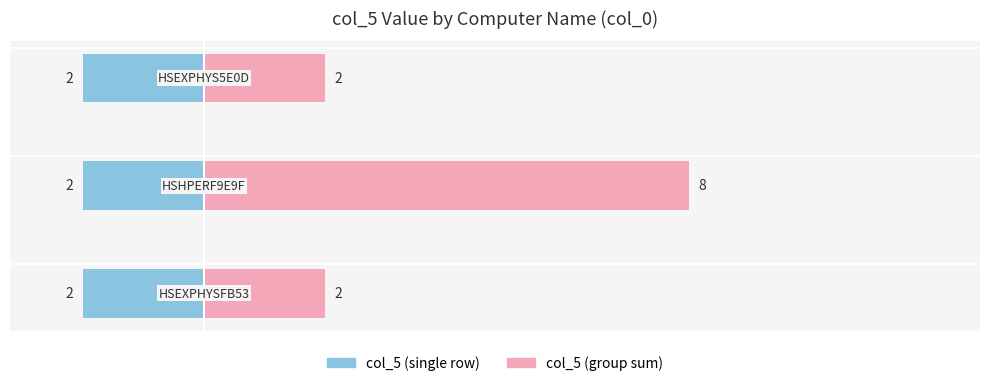

How many col_5 (group sum) values are between 2 and 8?

3